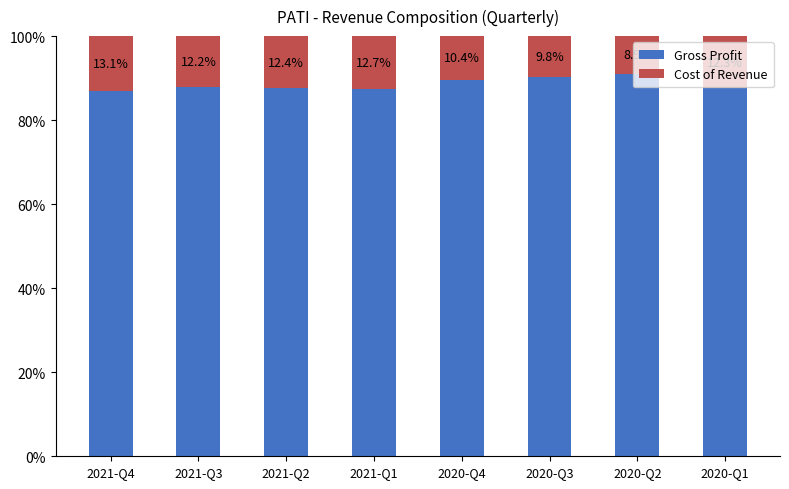

At which label is Gross Profit closest to 88?

2021-Q3